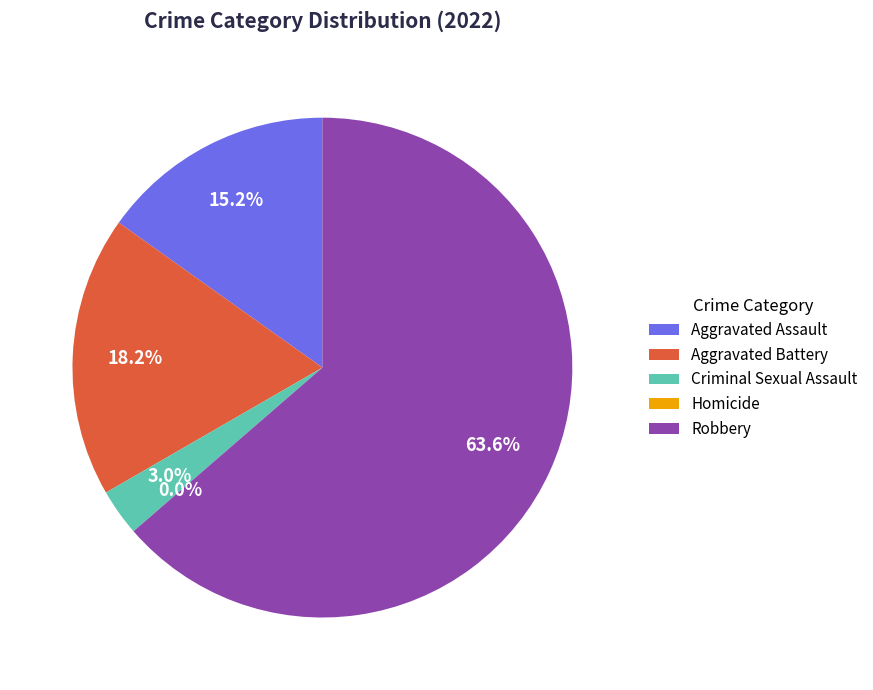

What percentage is the Aggravated Battery slice, to the nearest percent?

18%